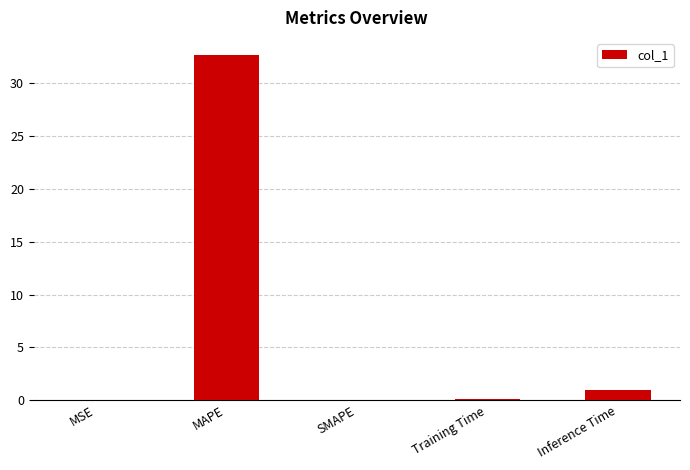

Which category has the highest value across all series?

MAPE